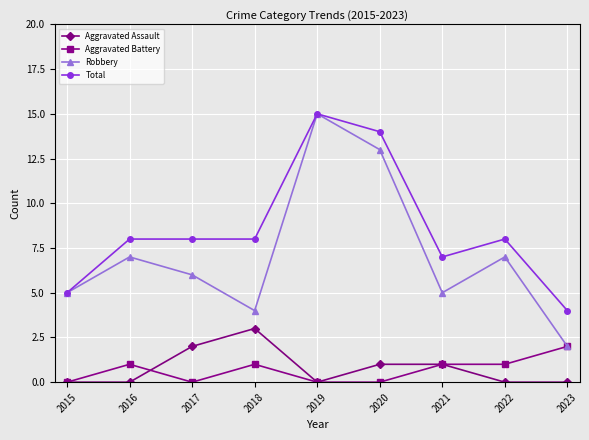

True or false: Total has a value of 12 at 2018.

False